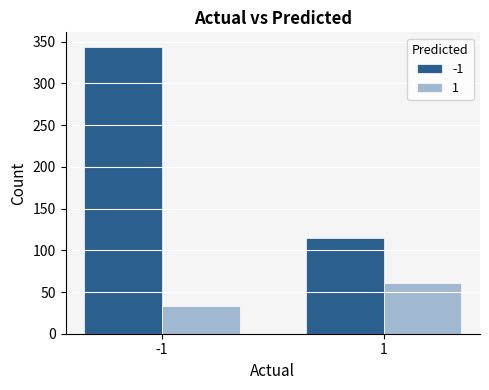

Does the chart contain stacked bars?

No